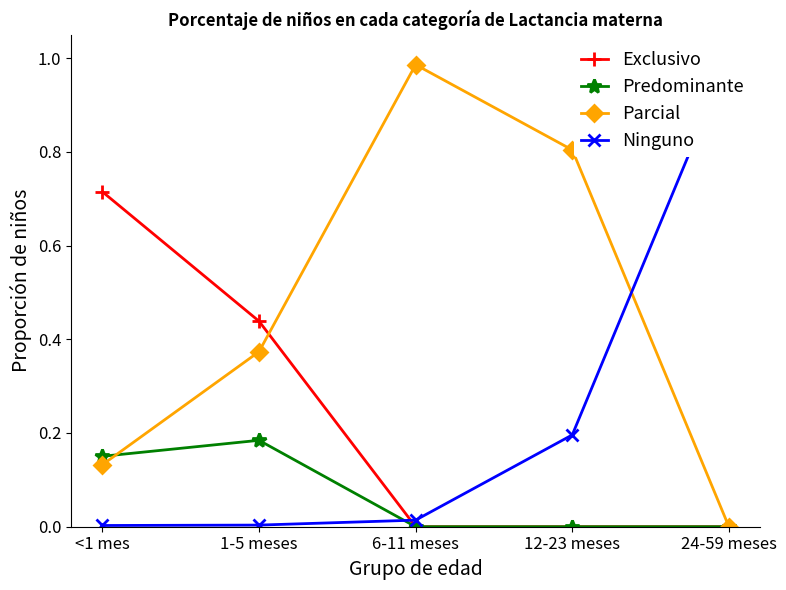

Is it true that Parcial equals 0.1 at <1 mes?

True